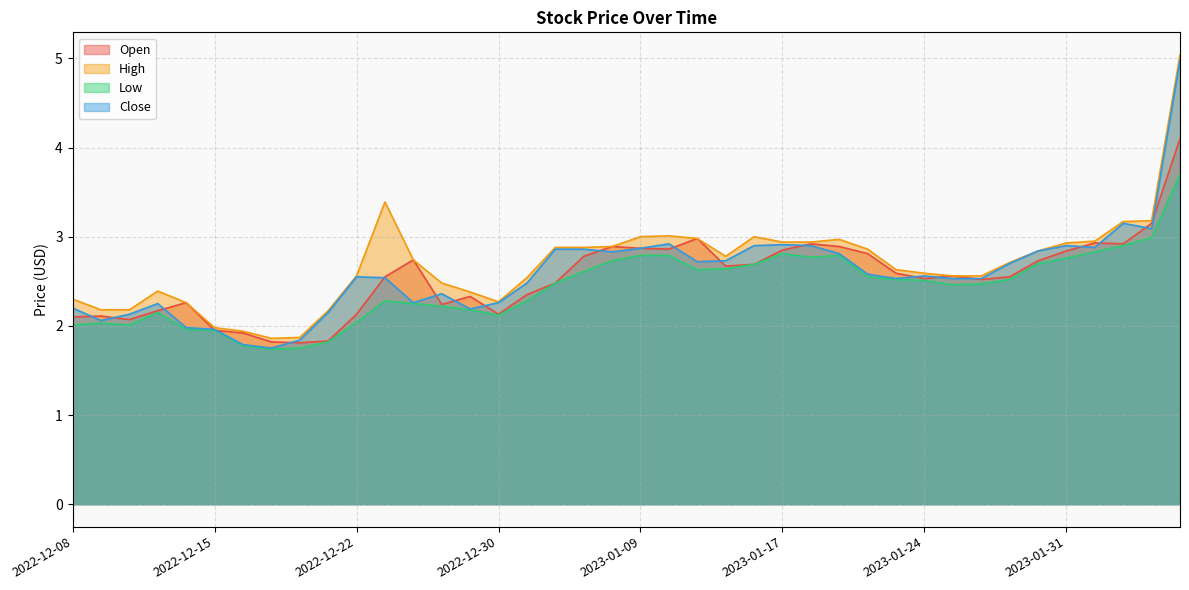

The Open series shows 2.1 at 2022-12-30. True or false?

True